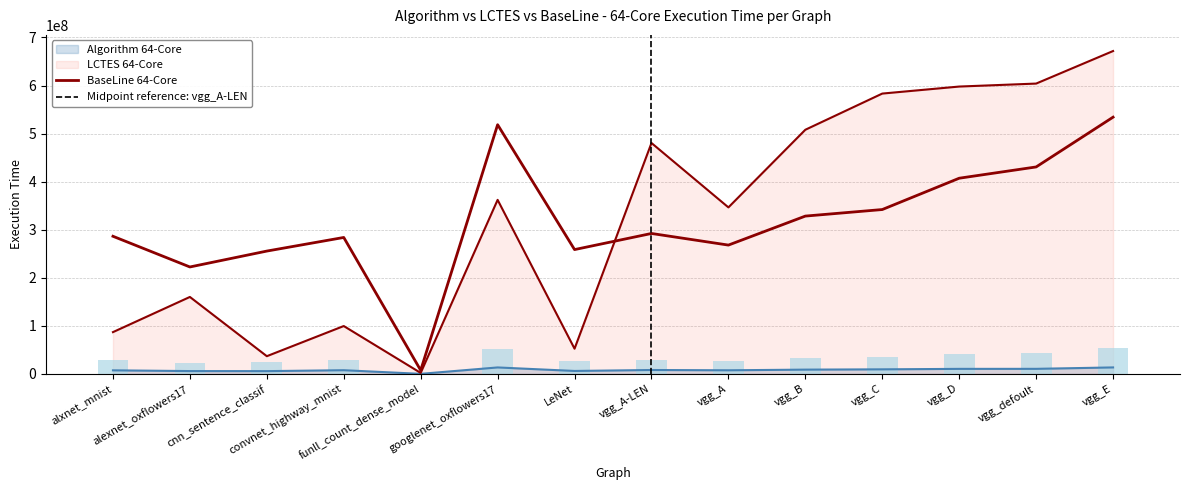

How many values in the Algorithm 64-Core series exceed 8155000?

6